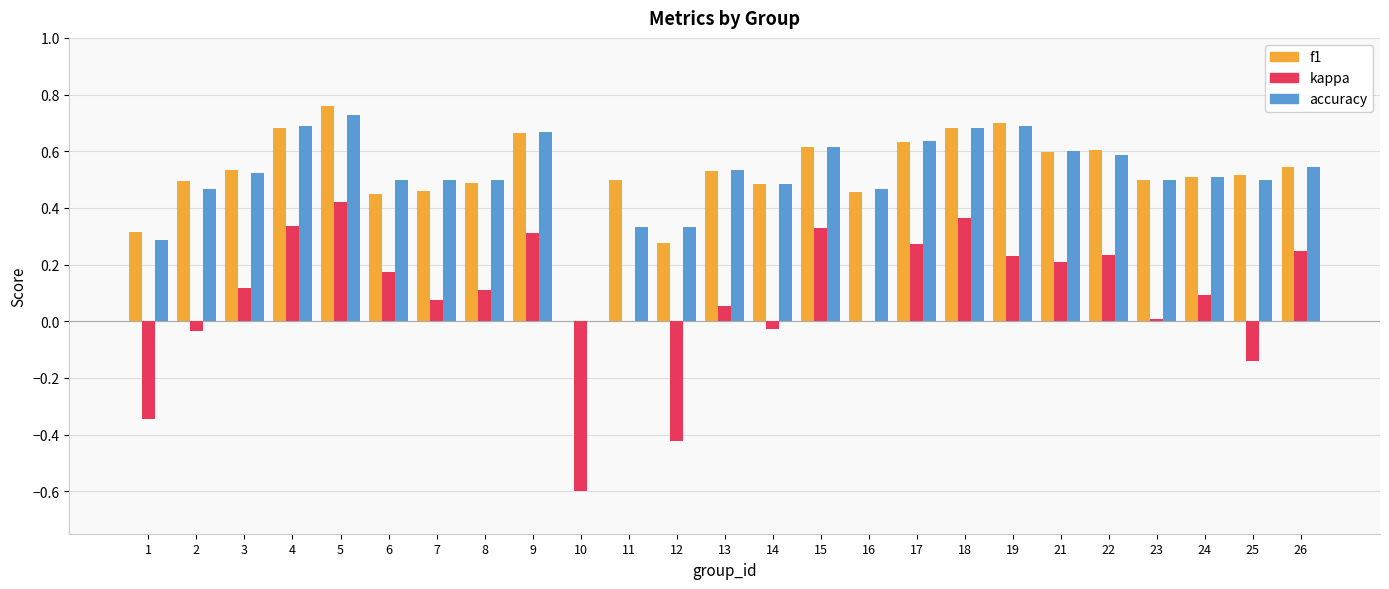

The value of kappa at 13 is 0.1. True or false?

True